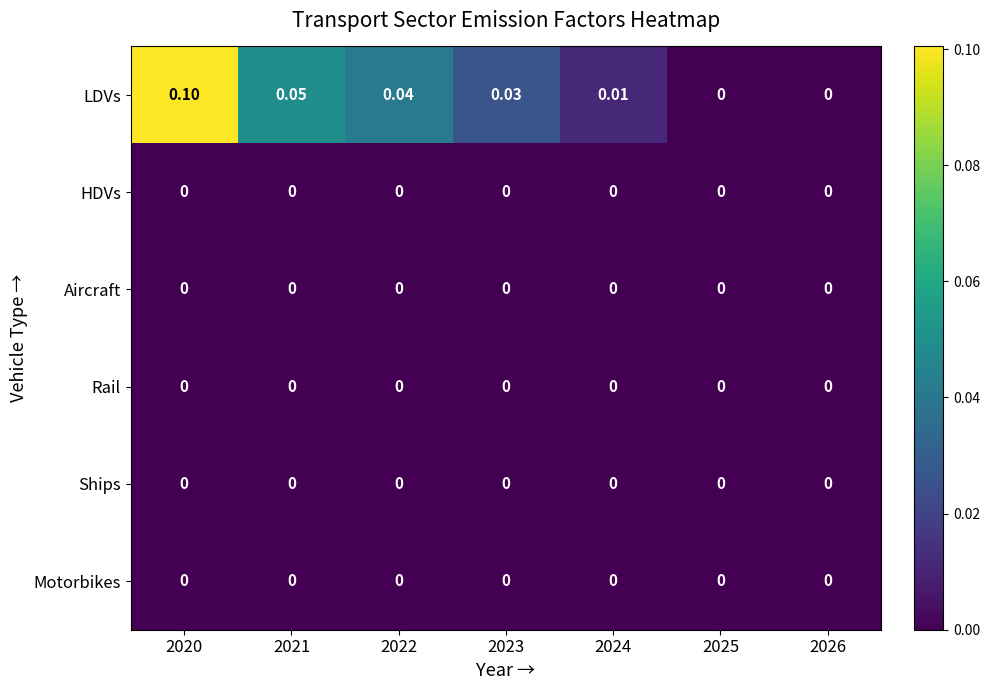

Is the value of LDVs at 2022 greater than the value of Motorbikes at 2023?

Yes